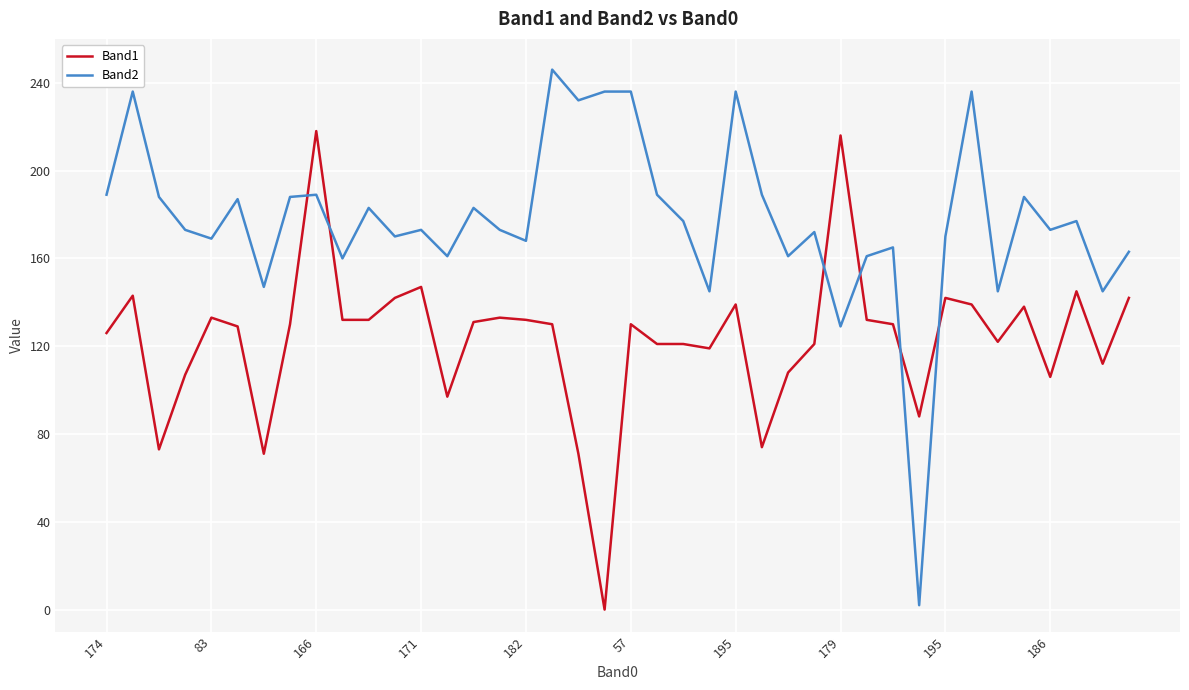

Which series has the largest total across all categories?

Band2